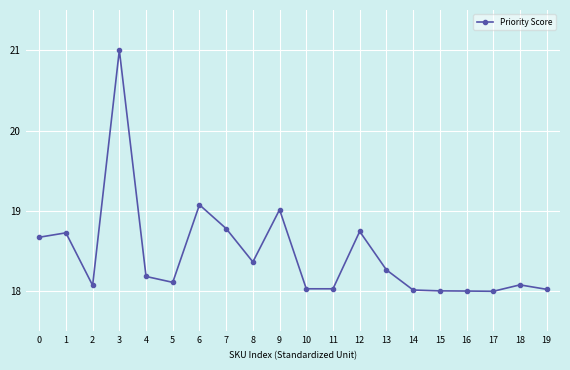

How many categories are shown in the chart?

20